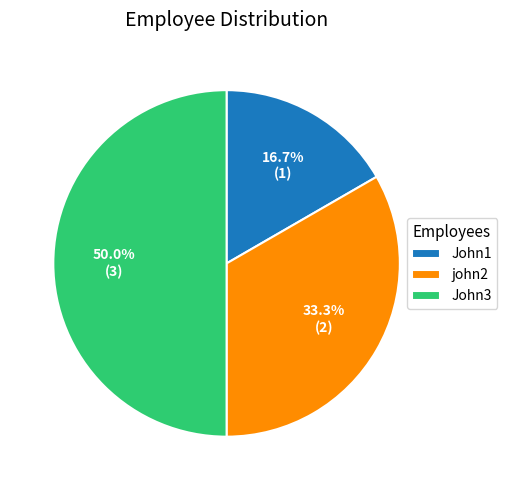

How much of the chart is everything except John3?

50.0%